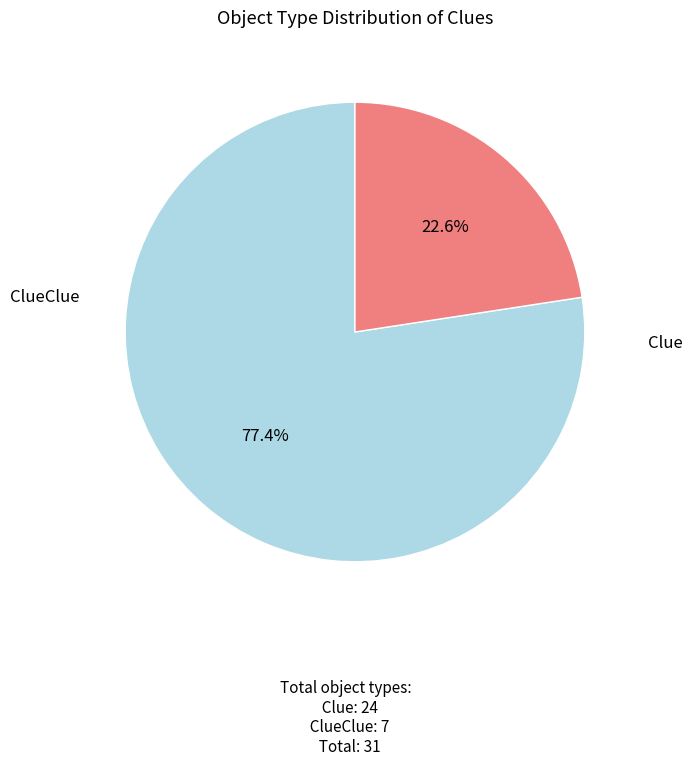

Is there a majority slice in this chart?

Yes